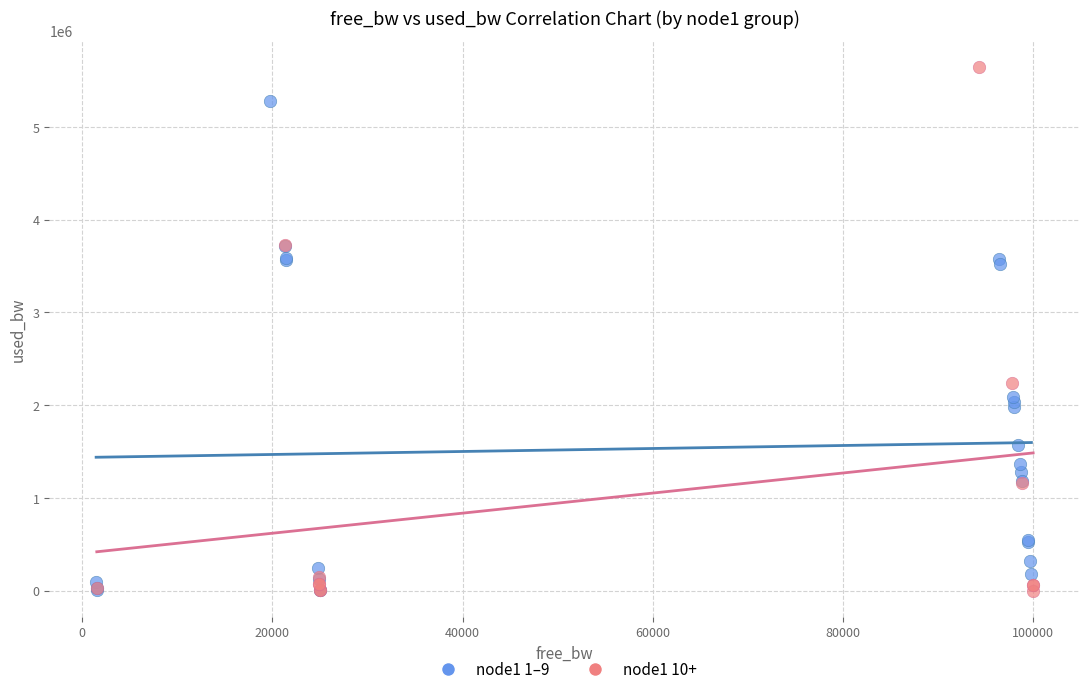

Which series has the widest spread of Y values?

node1 10+